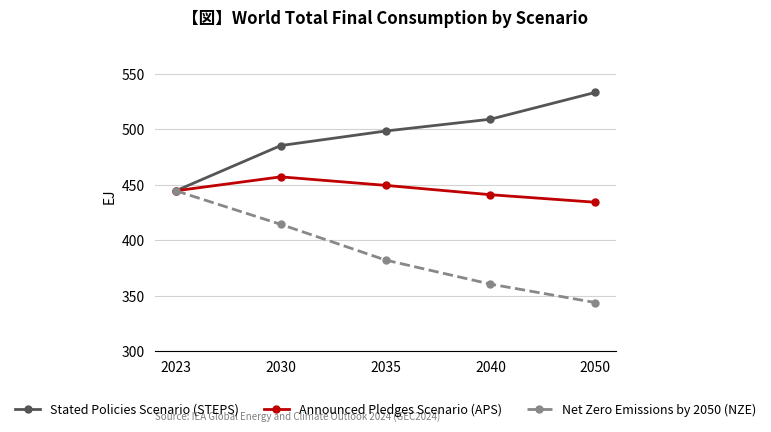

Reading right to left, transcribe all the data shown in this chart.

Stated Policies Scenario (STEPS): 533.3	509.1	498.5	485.4	444.7
Announced Pledges Scenario (APS): 434.4	441.2	449.6	457.3	444.7
Net Zero Emissions by 2050 (NZE): 344.1	360.7	382.3	414.5	444.7